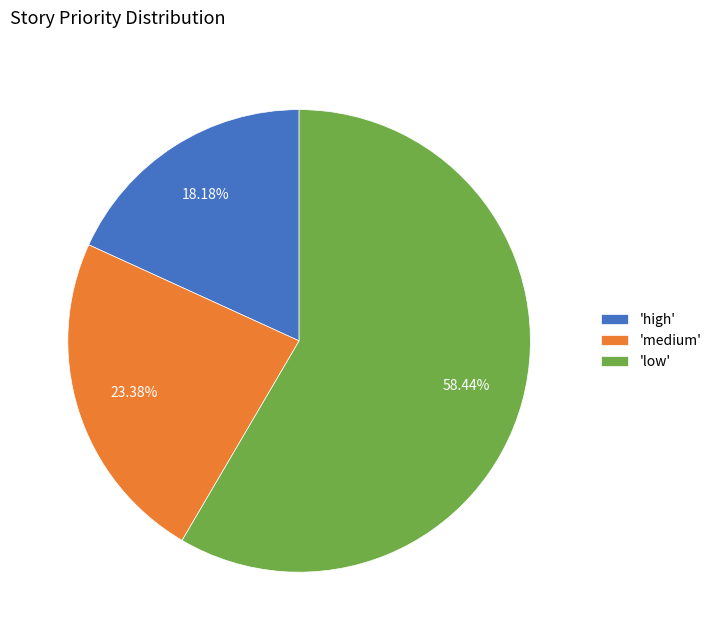

Do 'medium' and 'low' together represent more than half of the pie?

Yes